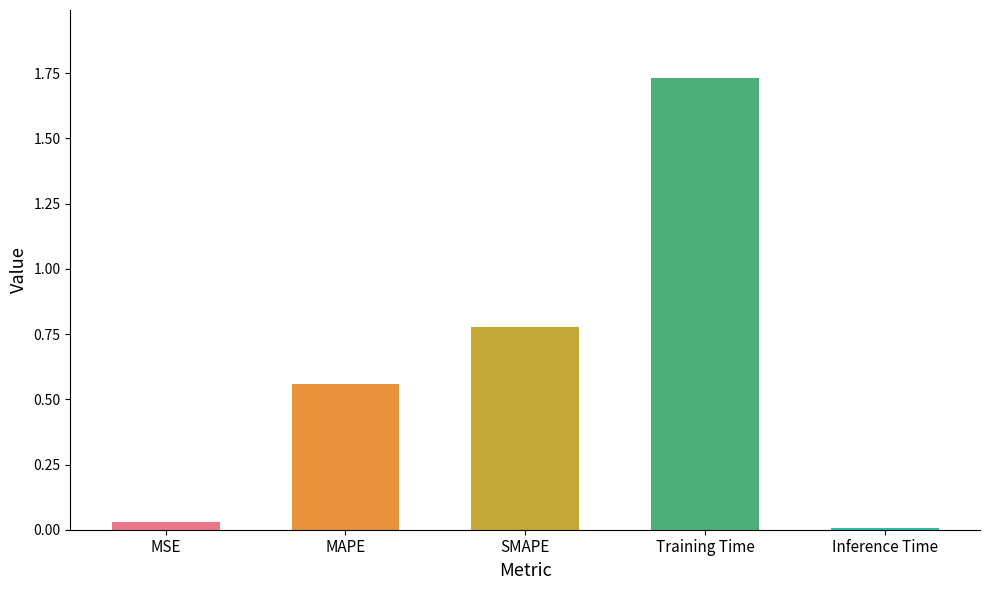

What is the sum of all values?

3.1